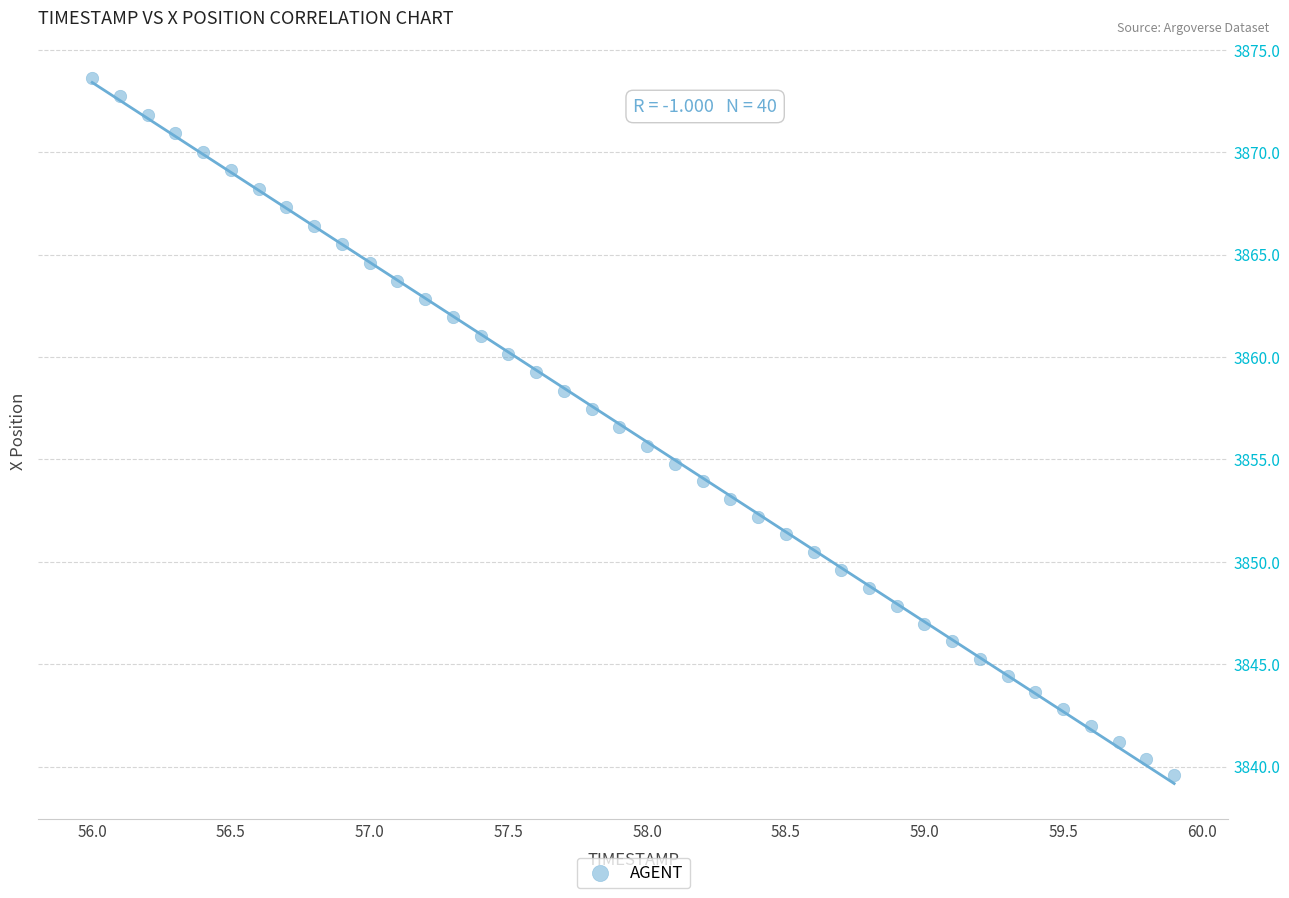

What is the range of X values (max minus min)?

3.9